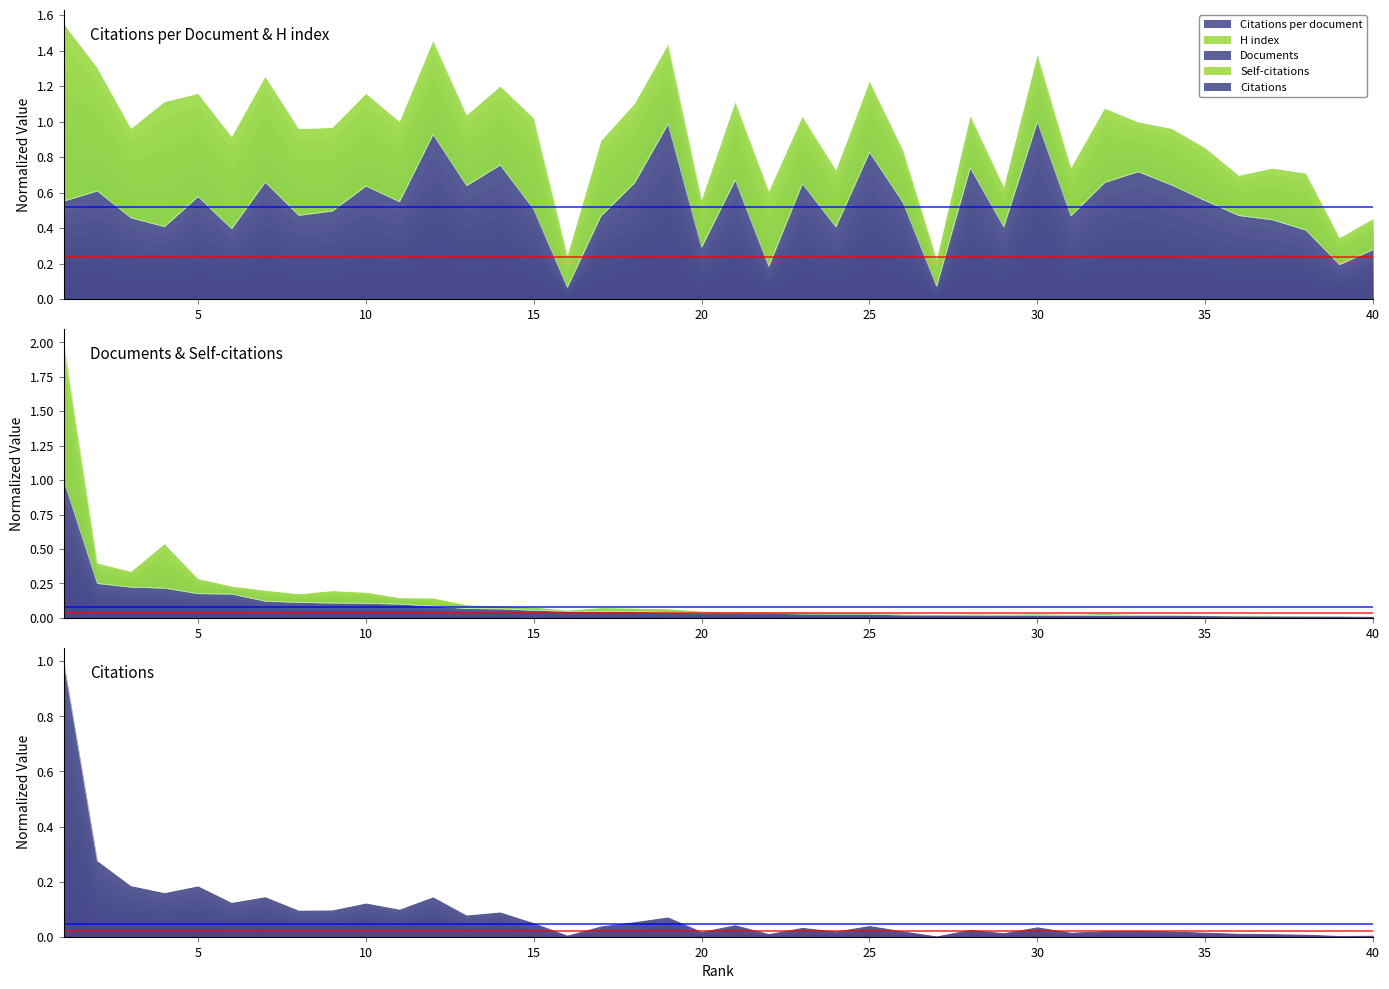

Which series has the largest total across all categories?

Citations per document